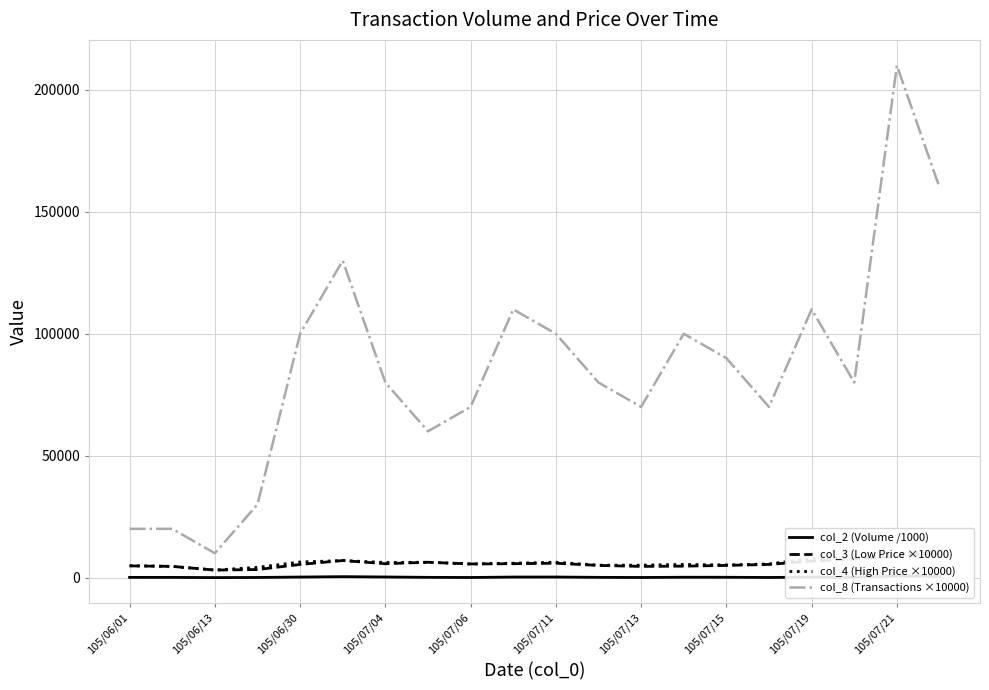

At how many categories does at least one series exceed 97195?

8